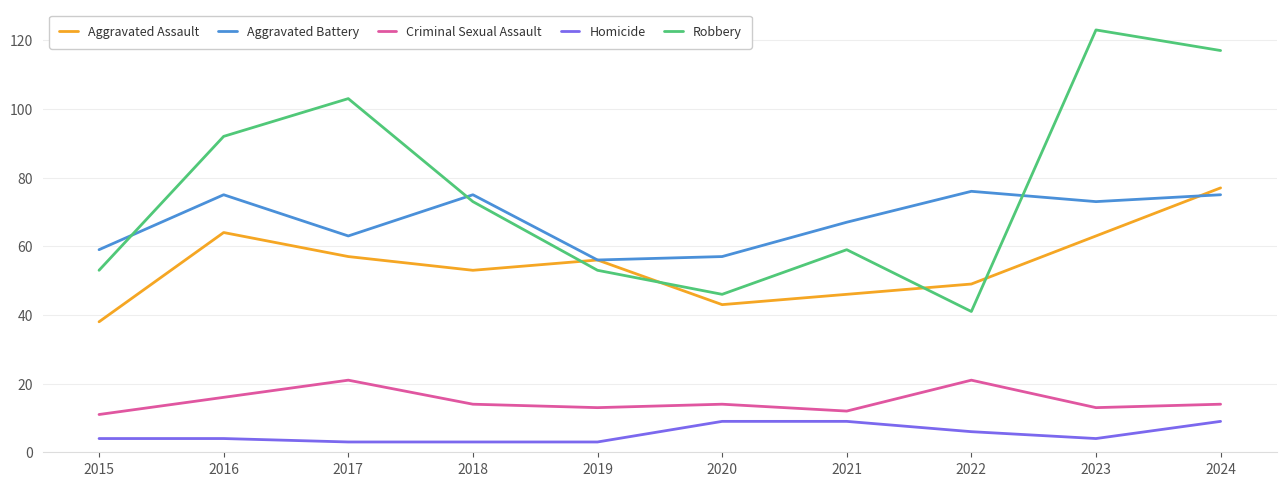

What is the greatest value displayed?

123